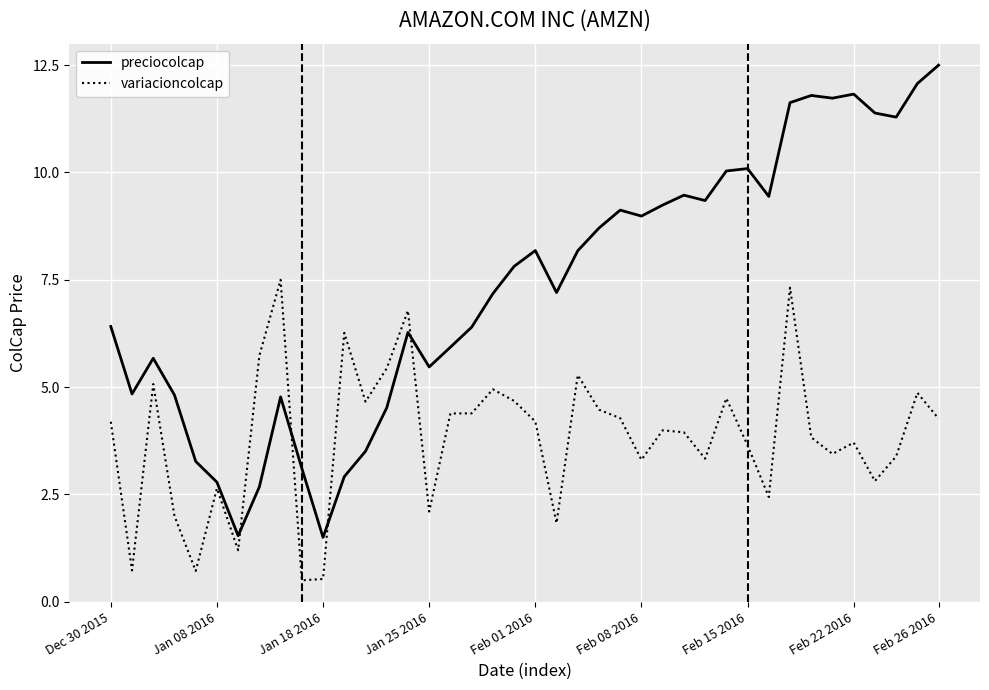

True or false: variacioncolcap and preciocolcap intersect in this chart.

True